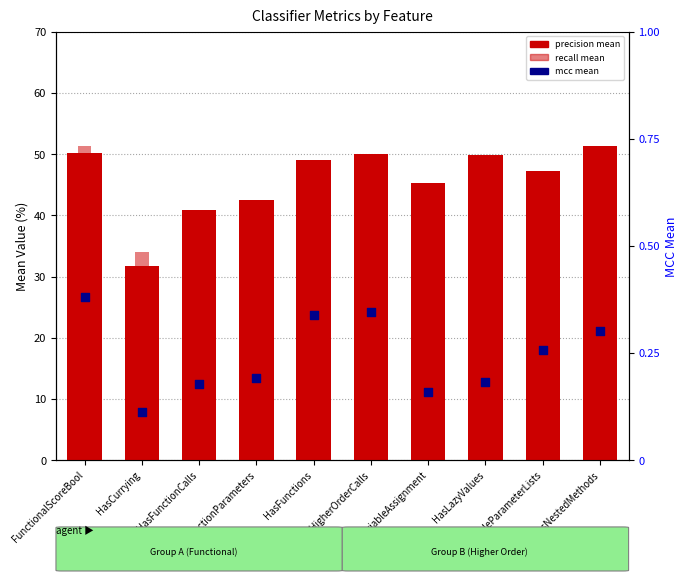

What is the total value across all series at HasFunctions?

94.1